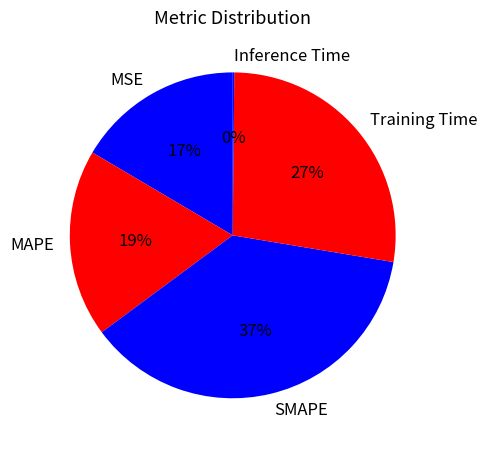

Between SMAPE and MAPE, which is larger?

SMAPE